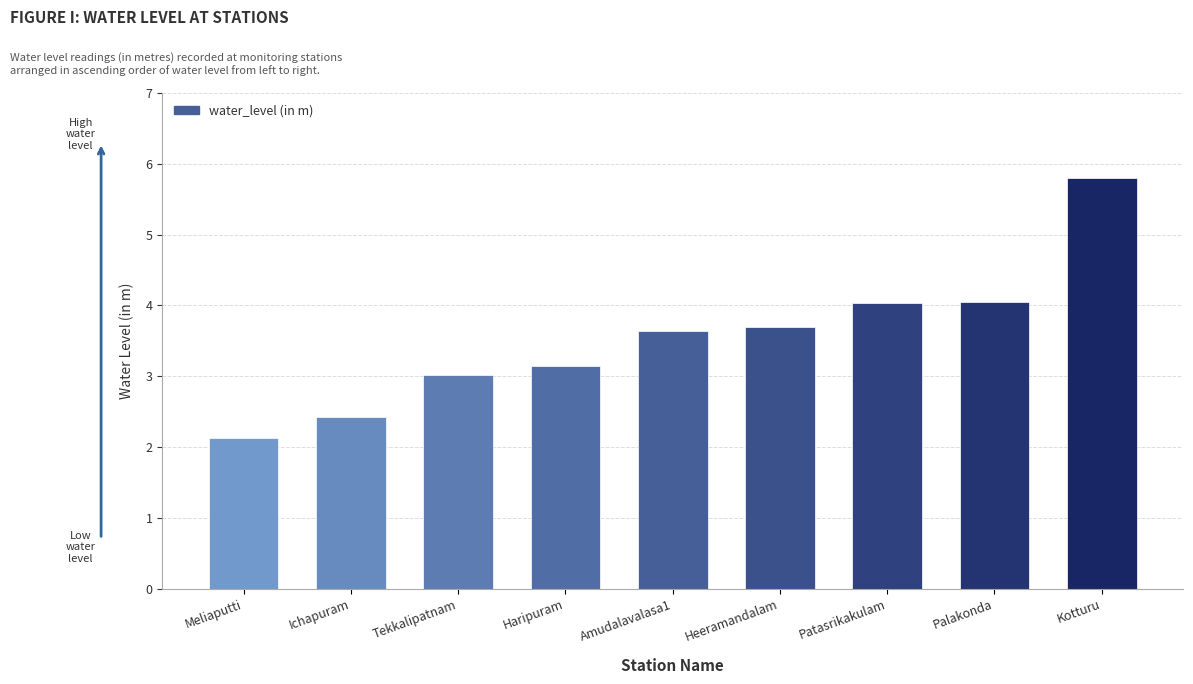

Which label corresponds to the largest value in the chart?

Kotturu